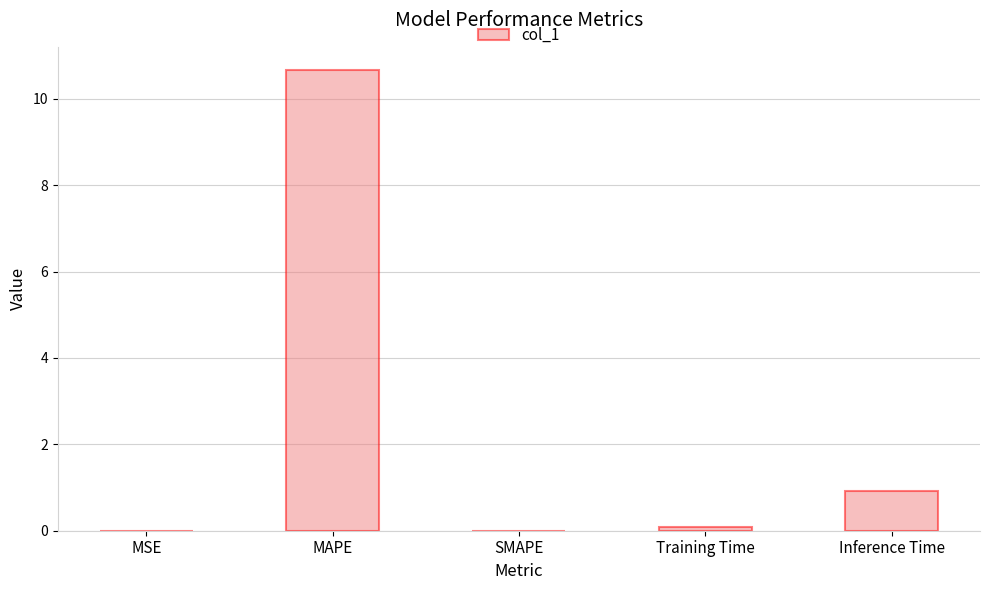

Which category has the highest value across all series?

MAPE